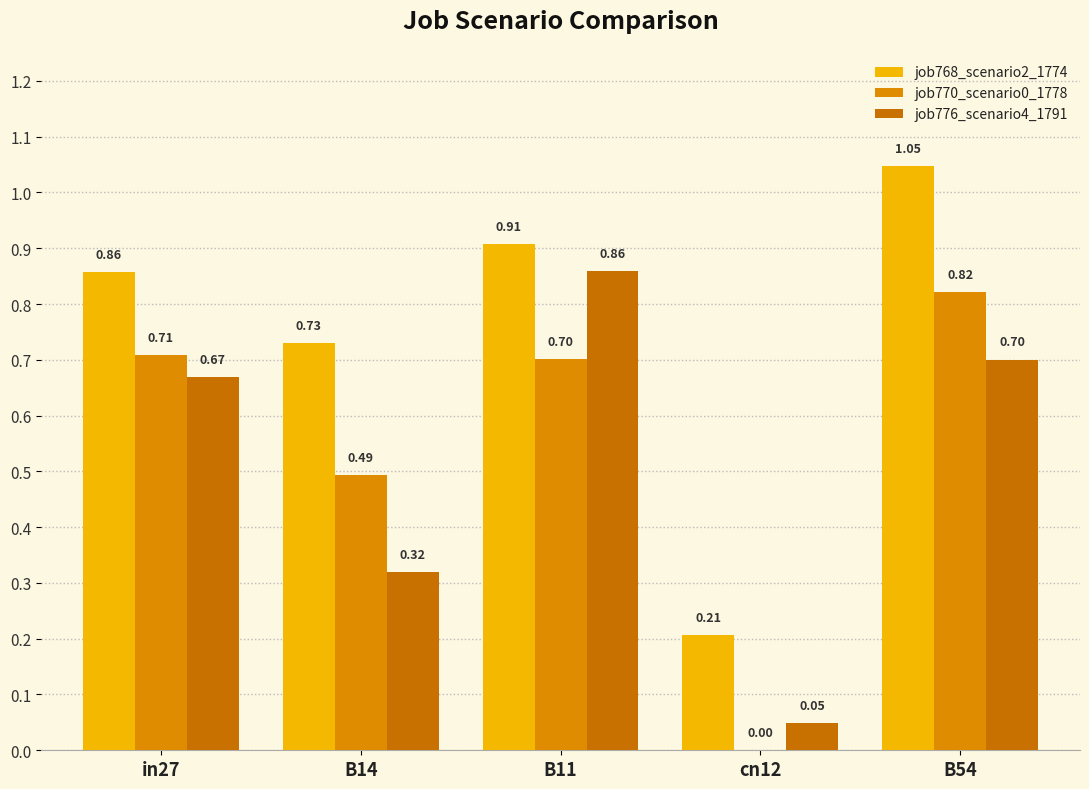

What is the difference between the maximum and minimum values in the job770_scenario0_1778 series?

0.8